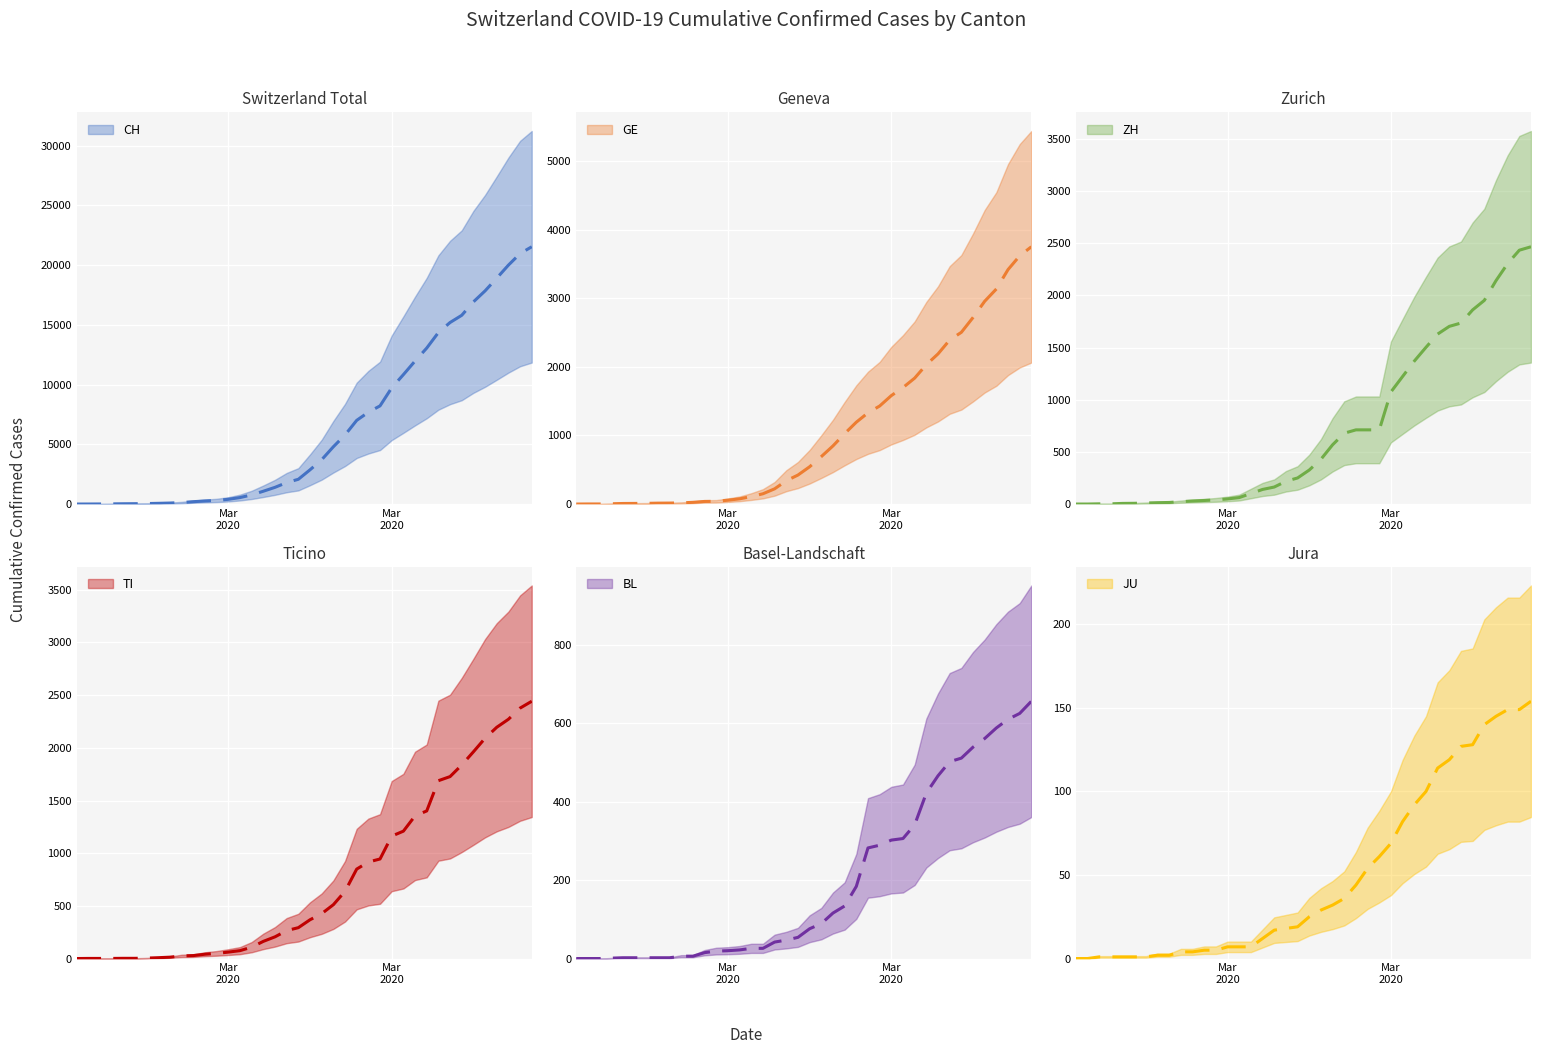

What is the sum of the GE values at 2020-04-01 and 2020-03-01?

3146